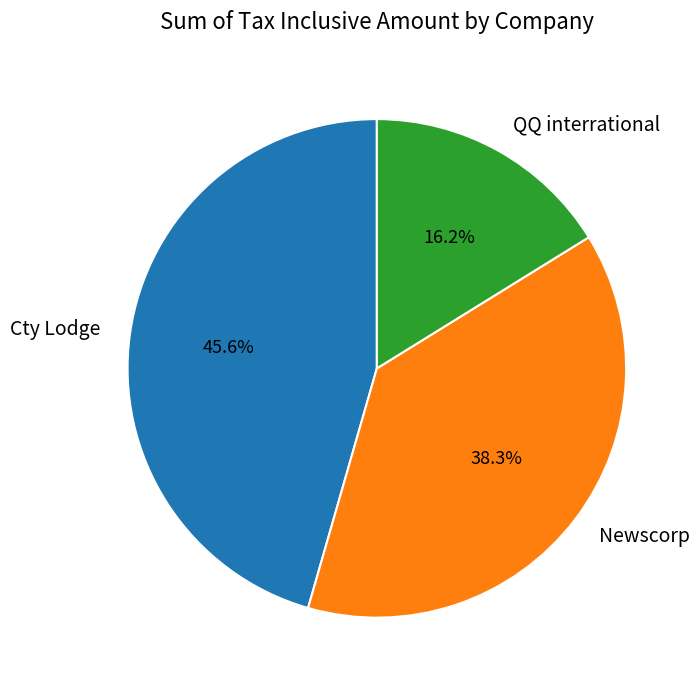

To the nearest percent, what is the difference between the largest and smallest slice percentages?

29%